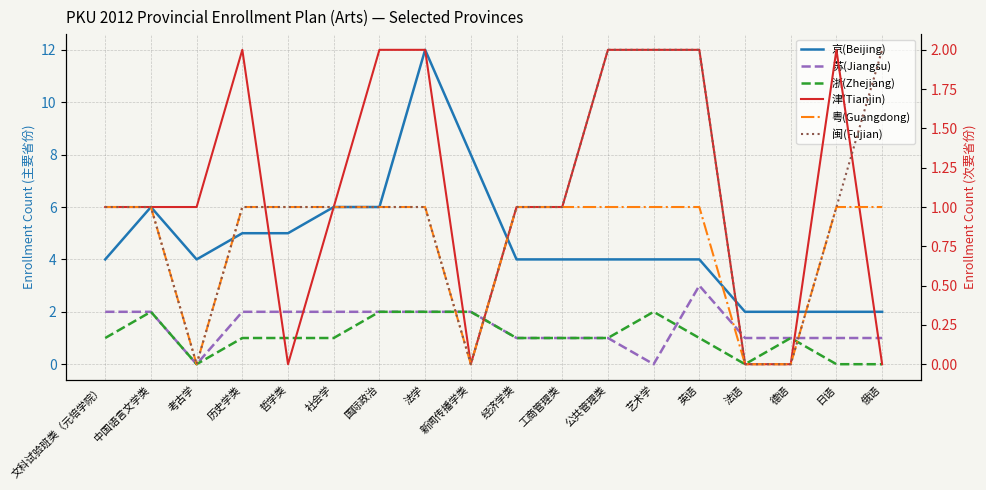

True or false: 京(Beijing) and 苏(Jiangsu) cross at least once.

False